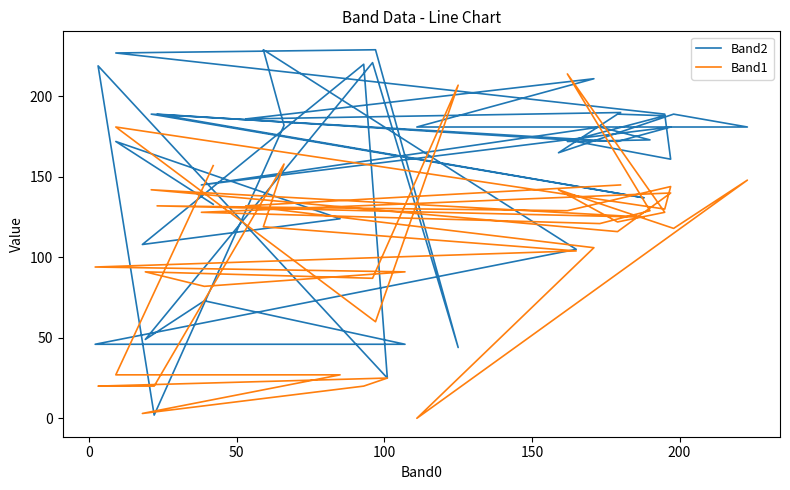

List the series in order of their overall mean, highest first.

Band2, Band1